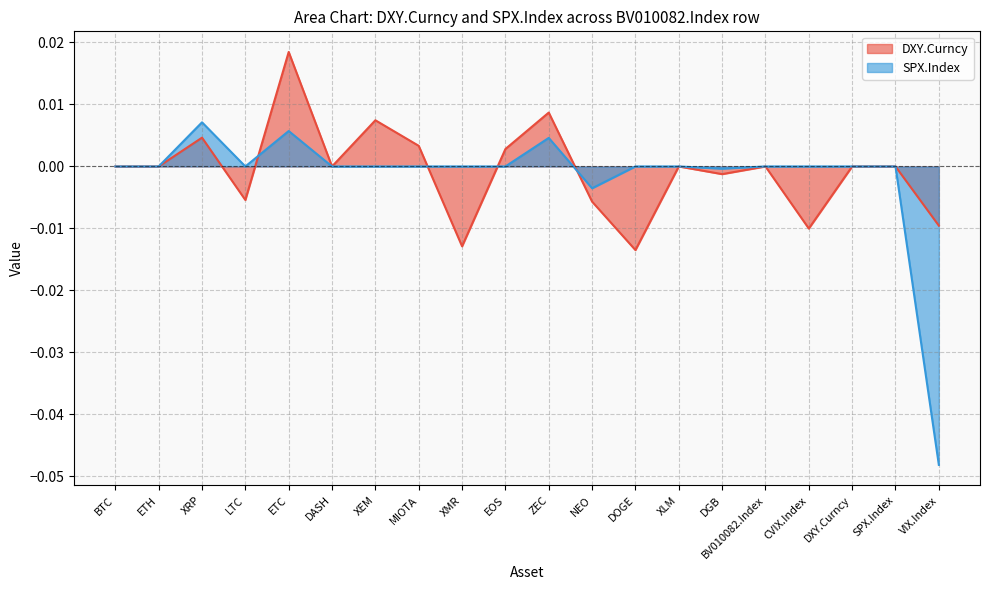

Rank the series by their maximum value, from lowest to highest.

SPX.Index, DXY.Curncy